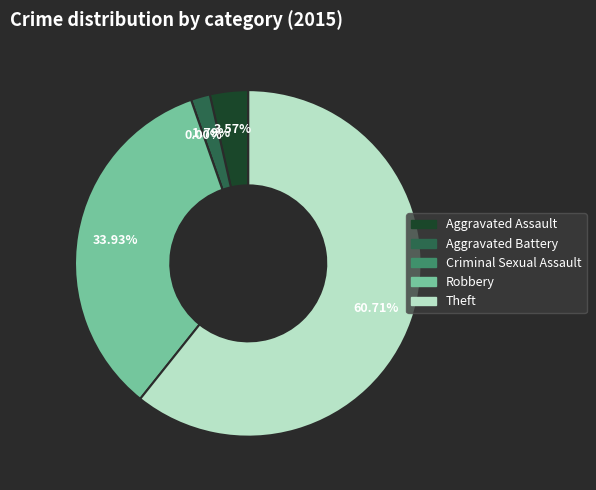

How many segments does this pie chart have?

5